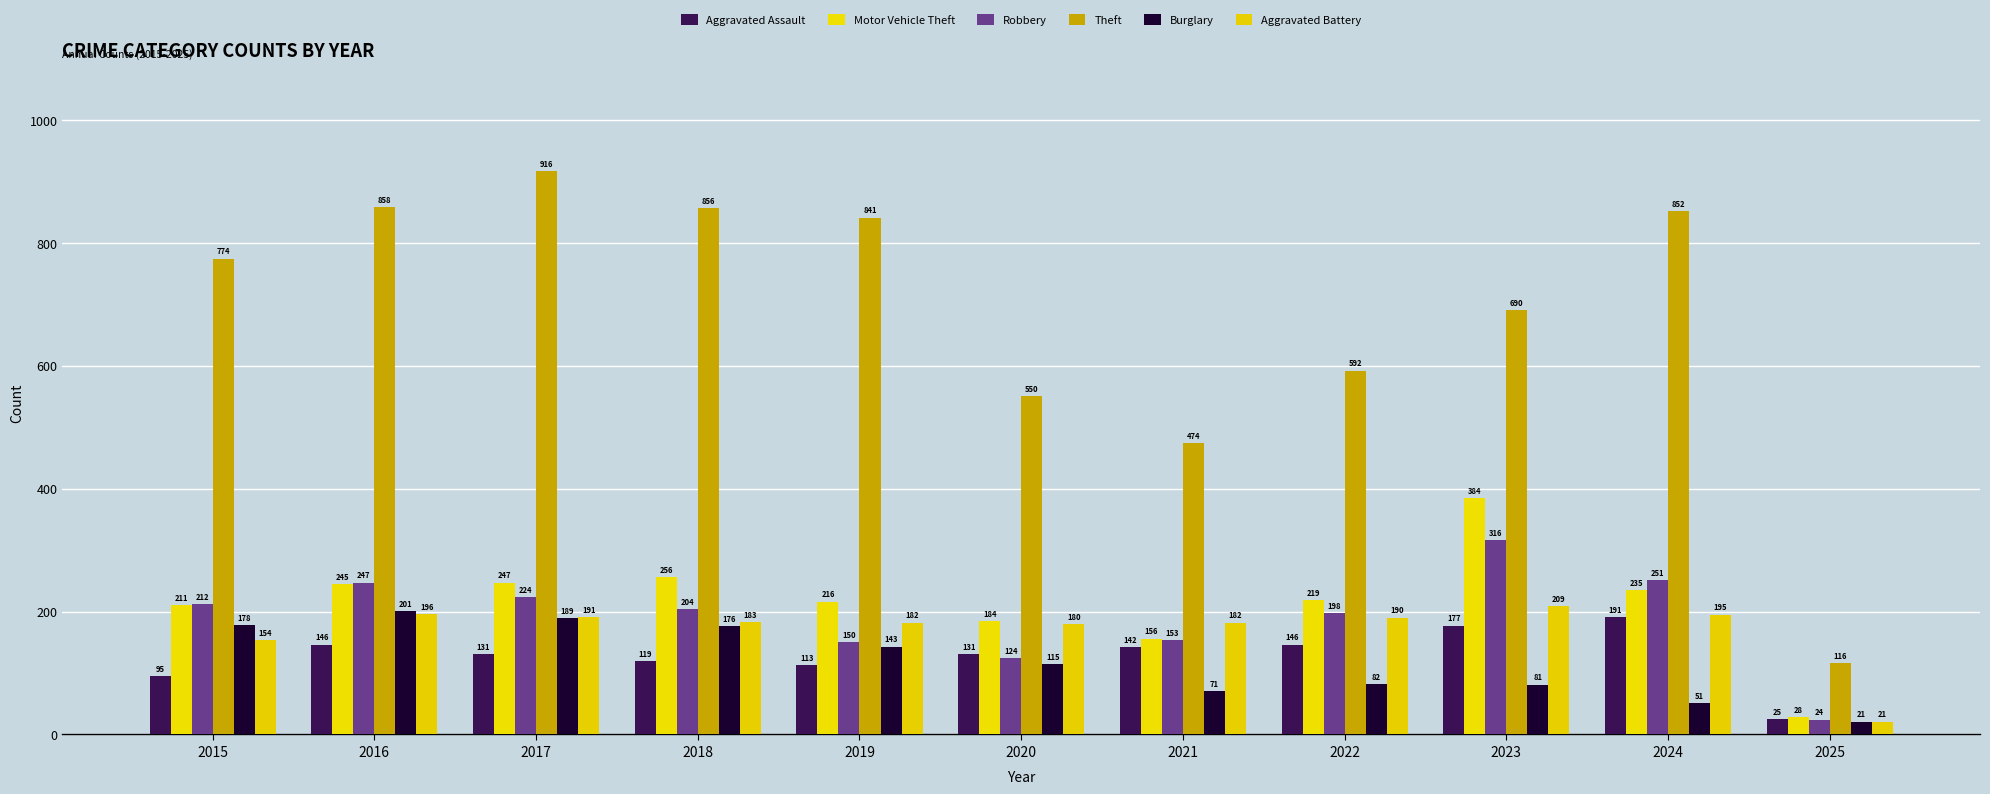

What is the value of the Robbery bar at the 7th from the left?

153